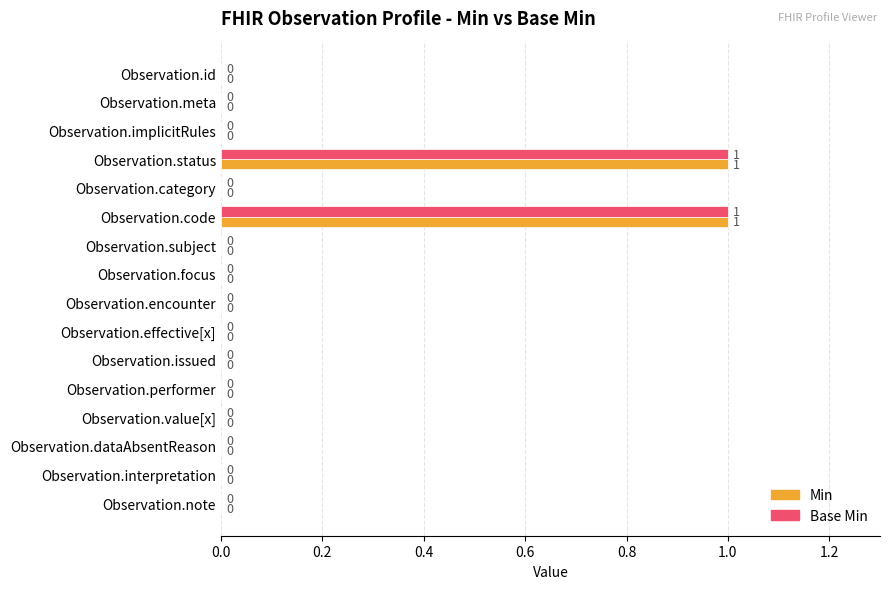

How many categories are shown in the chart?

16